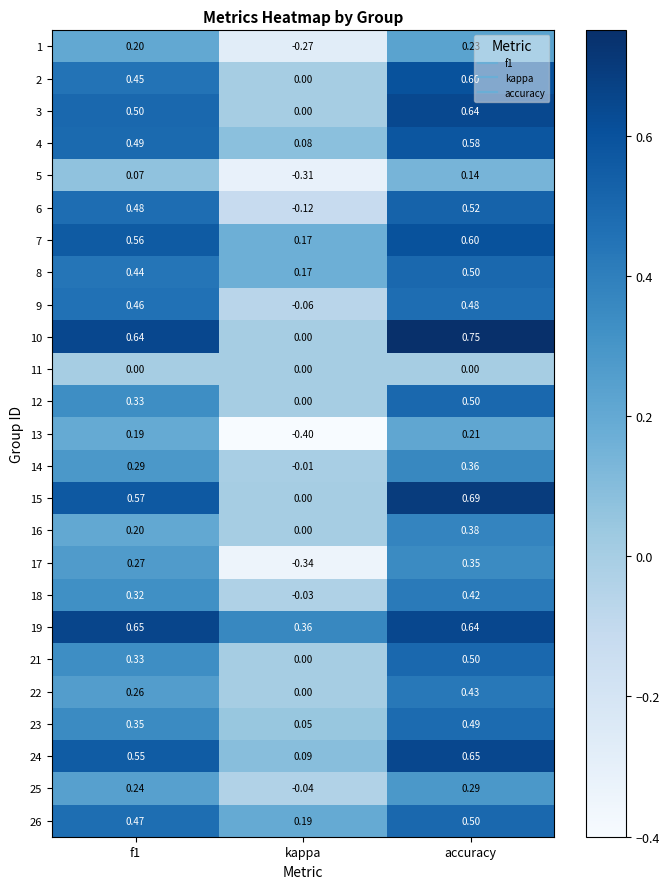

Is the value of 2 at accuracy greater than the value of 19 at accuracy?

No